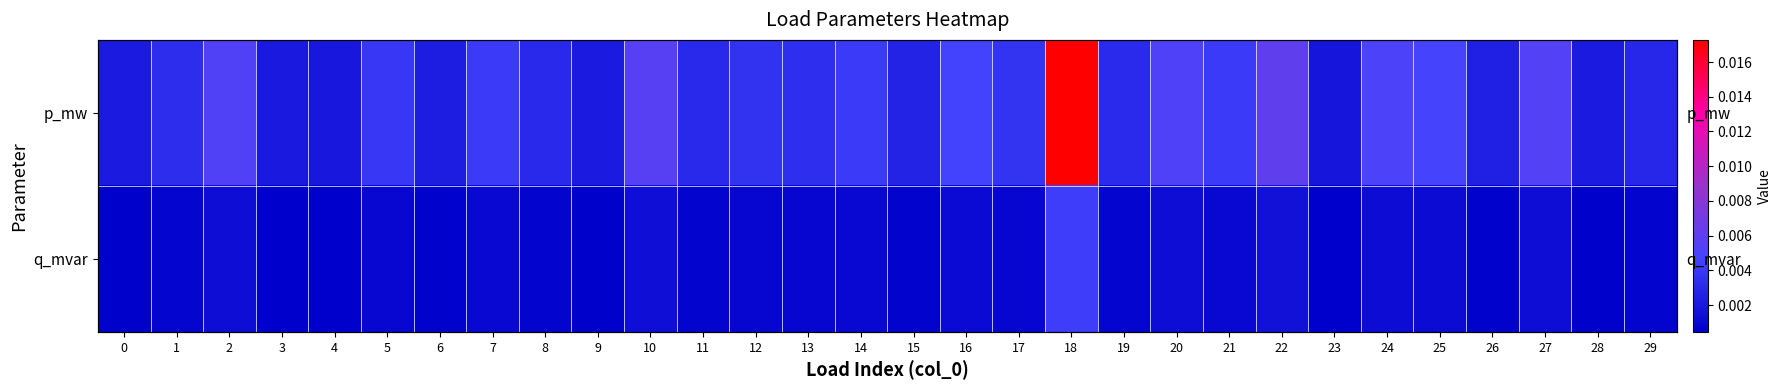

How many p_mw values are between 0 and 1?

30